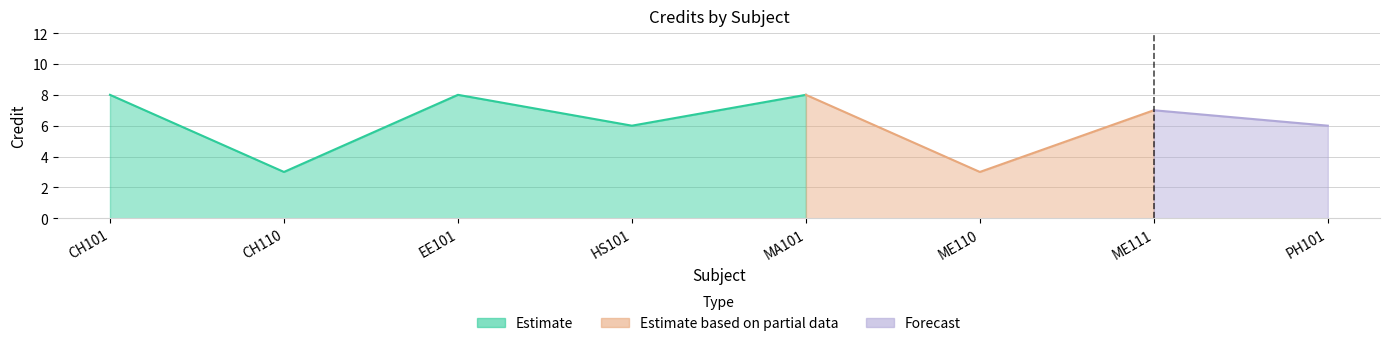

Does the chart display data point markers on the line(s)?

No